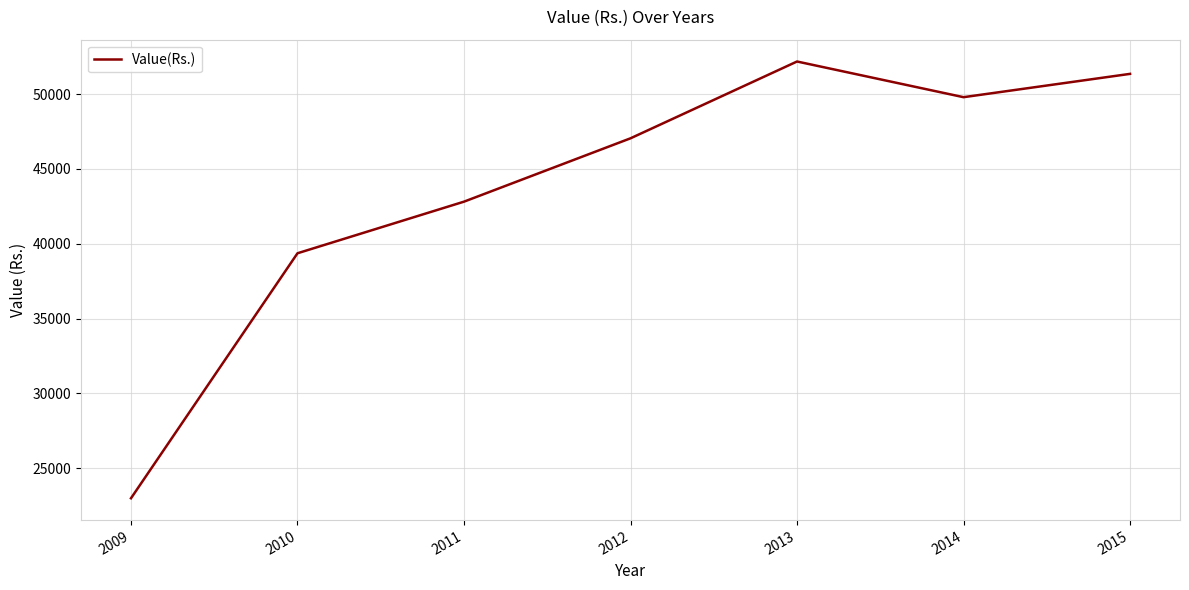

Count the number of data series in this chart.

1